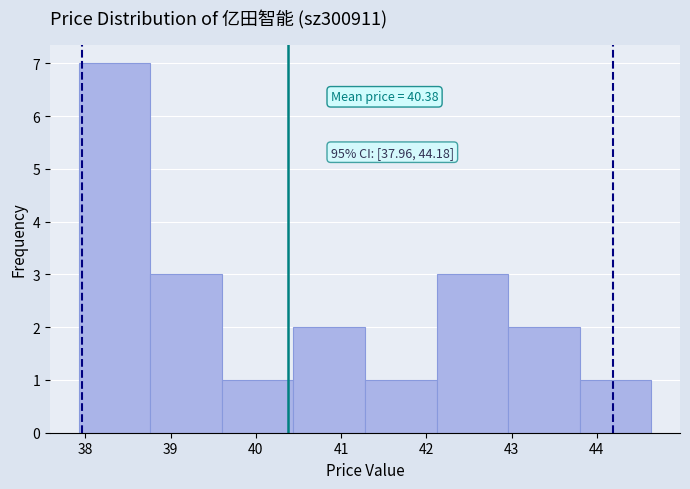

Which range on the x-axis has the tallest bar?

37.92 to 38.76